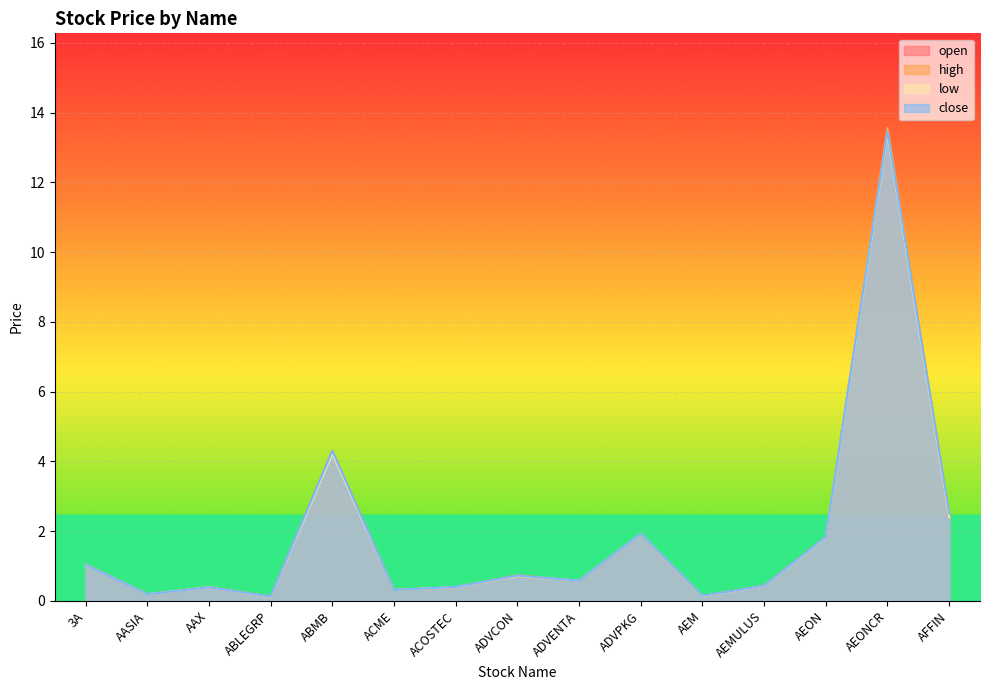

What is the label of the 14th point from the left?

AEONCR